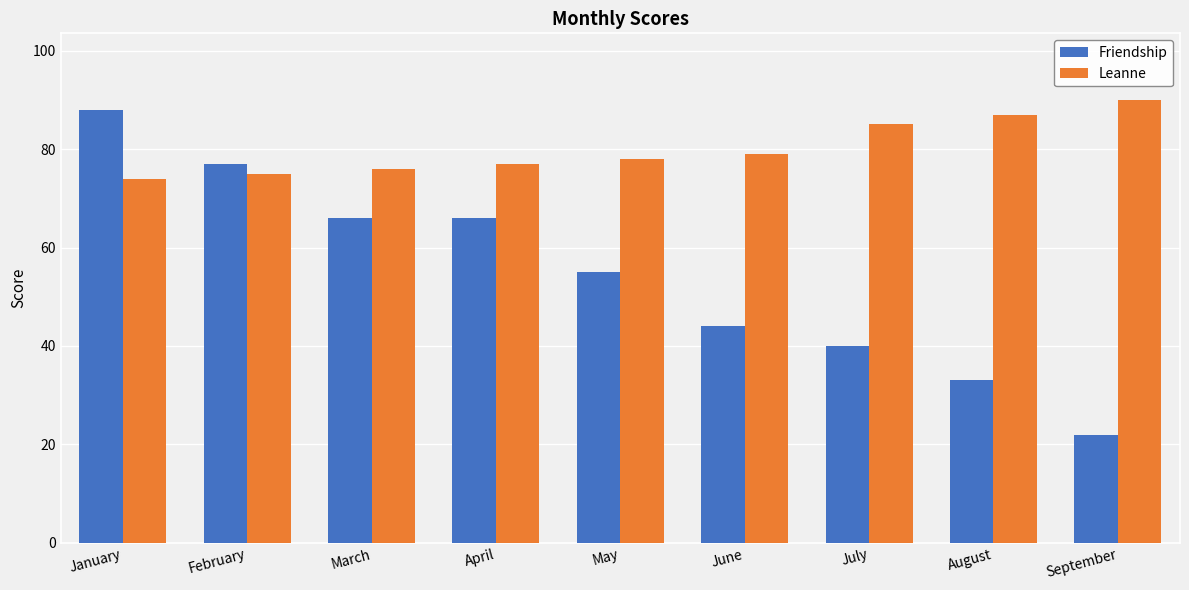

Are the bars grouped side by side (vs. stacked)?

Yes